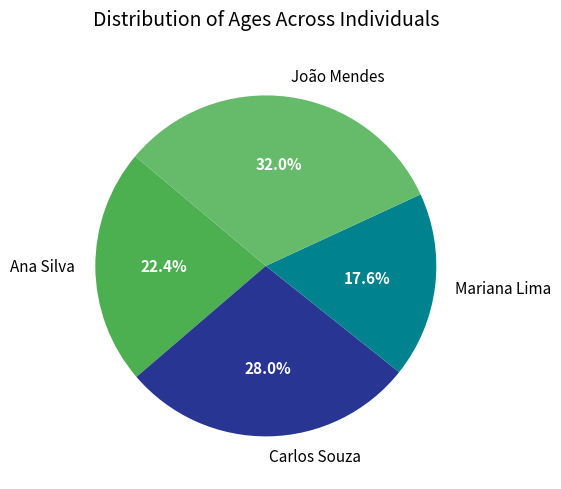

Is it true that João Mendes is 18% of the pie?

False